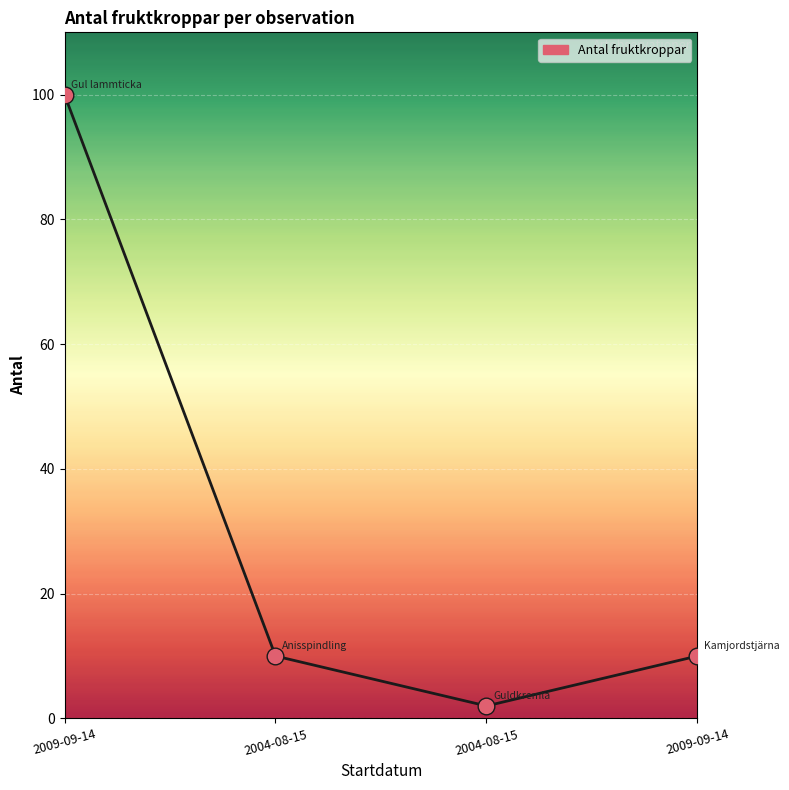

Between 2009-09-14 and 2009-09-14, which is larger?

2009-09-14